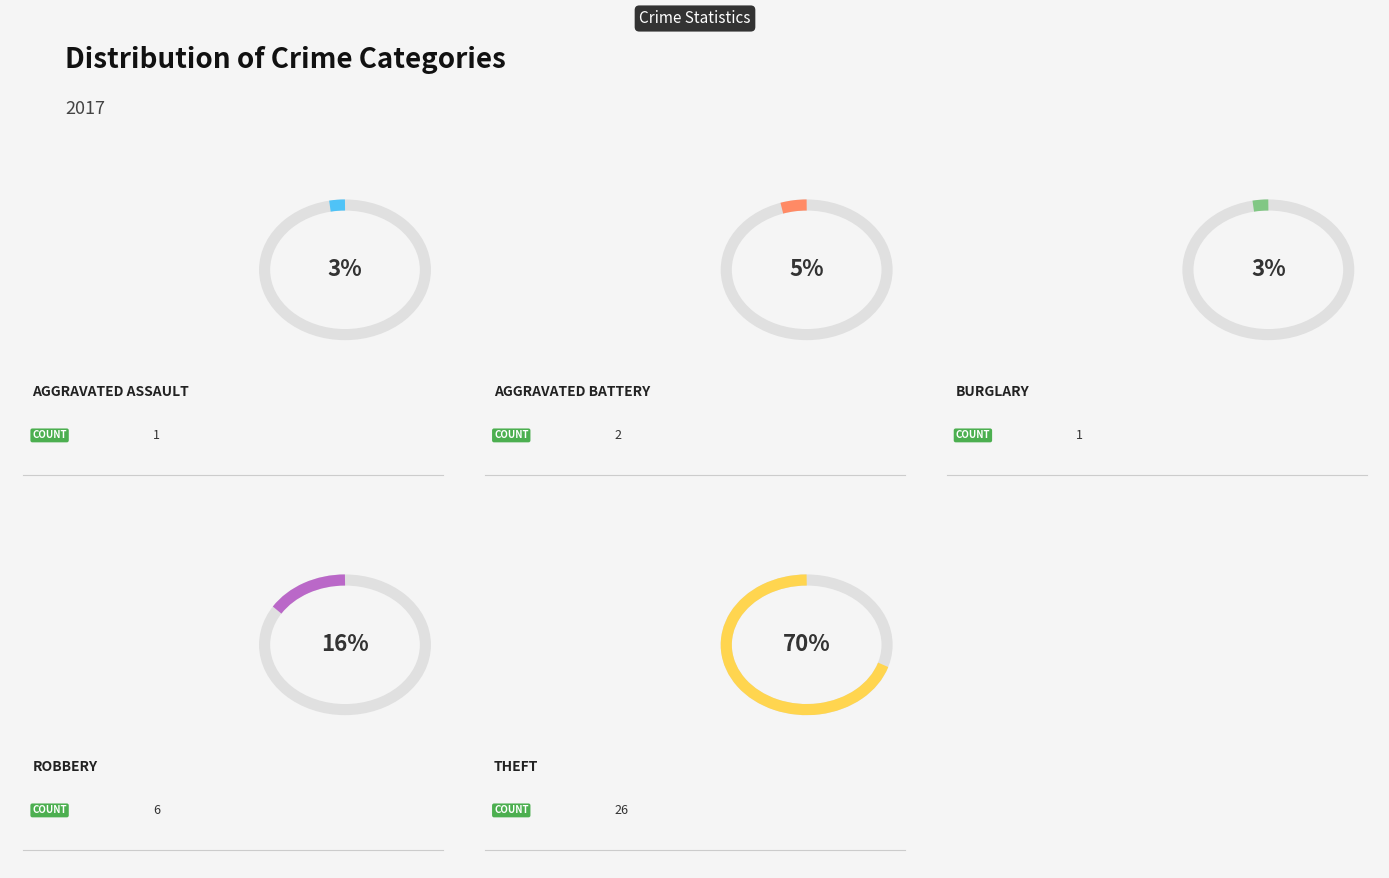

Count the number of slices in the pie.

5